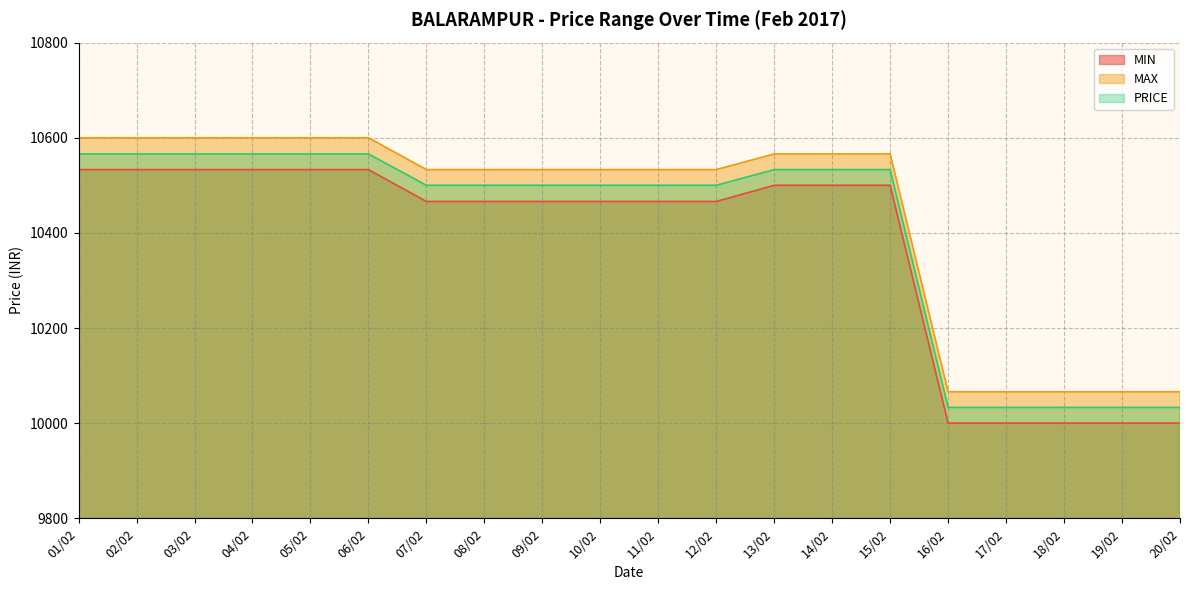

How many lines are shown in the chart?

3